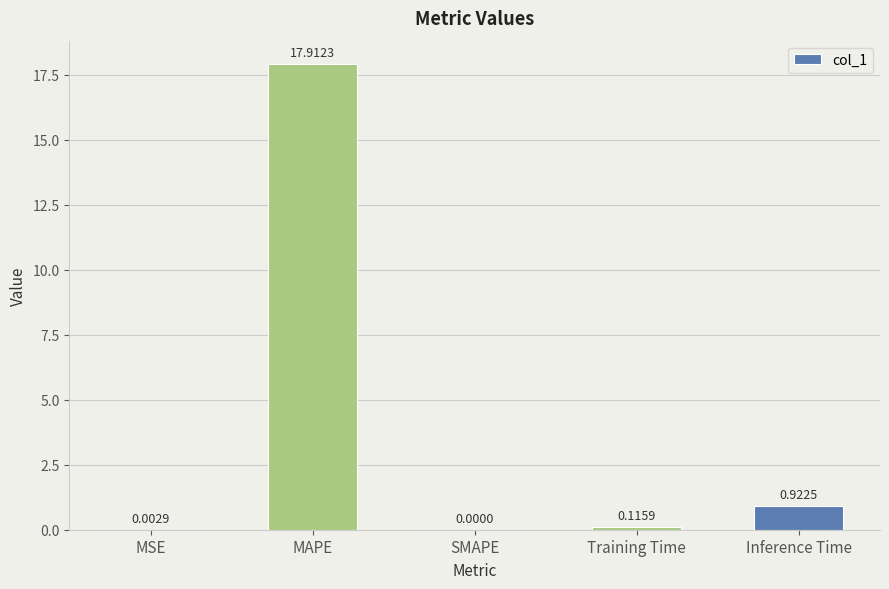

Where is the data nearest to the value 8?

Inference Time